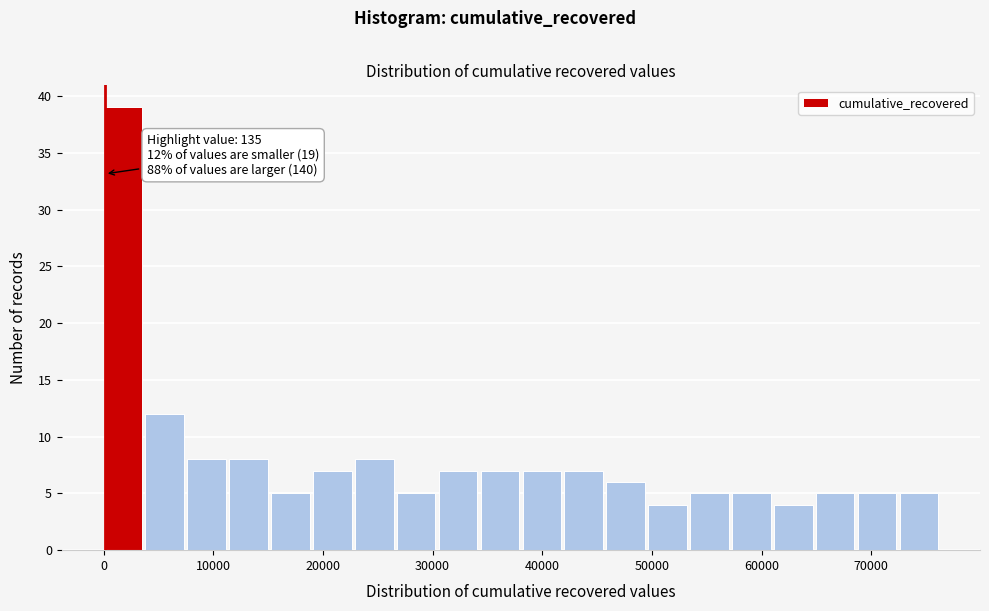

Read against the x-axis, roughly where is the centre of the tallest bar?

2000